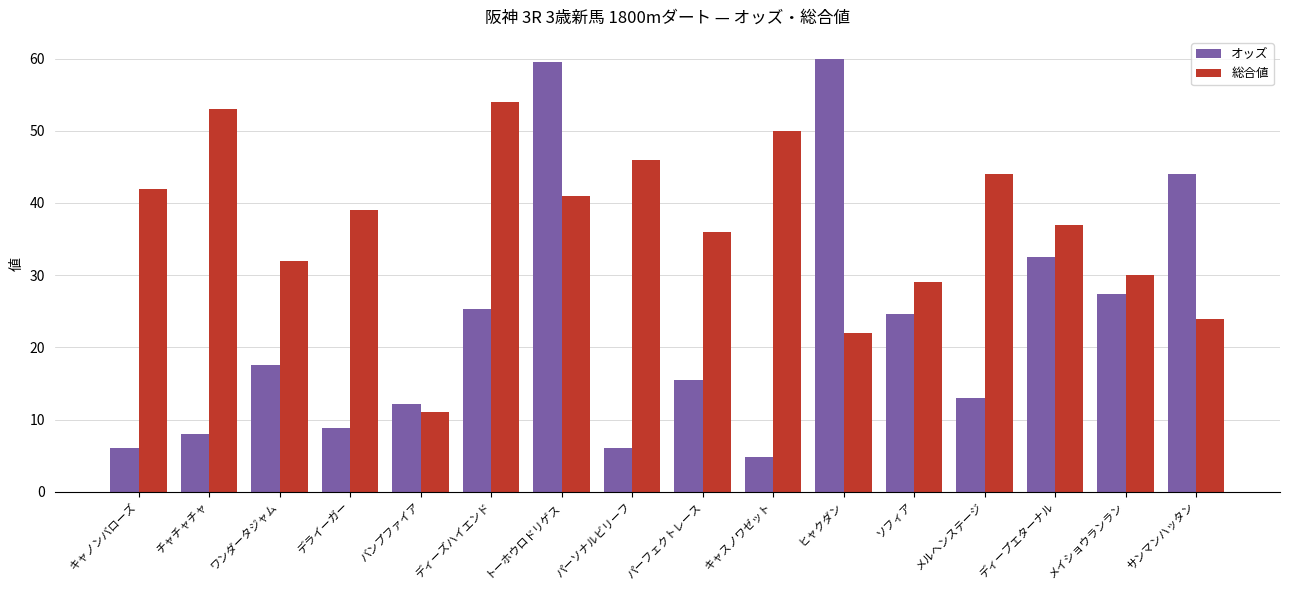

Where does the オッズ series first go above 17?

ワンダータジャム